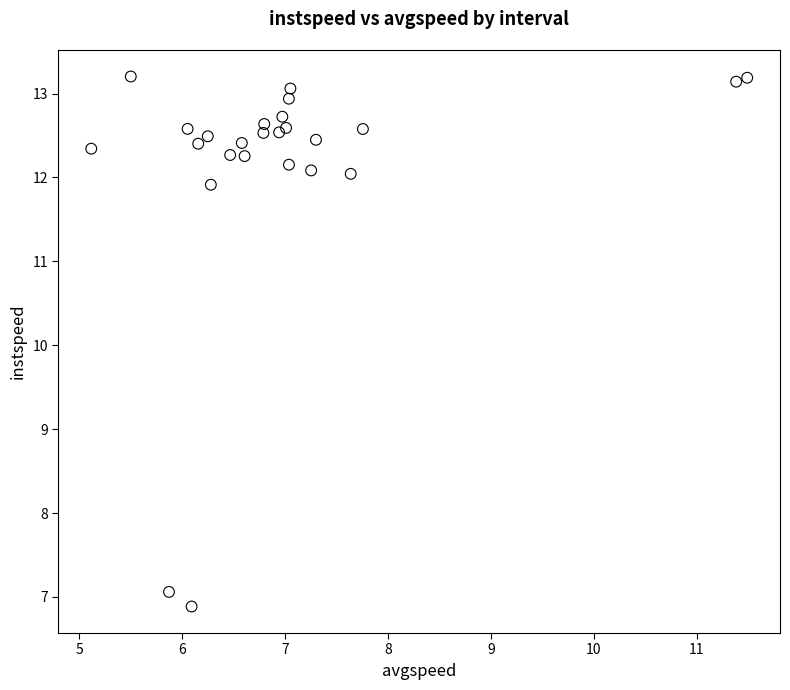

What Y value in the scatter plot is closest to 10?

11.9